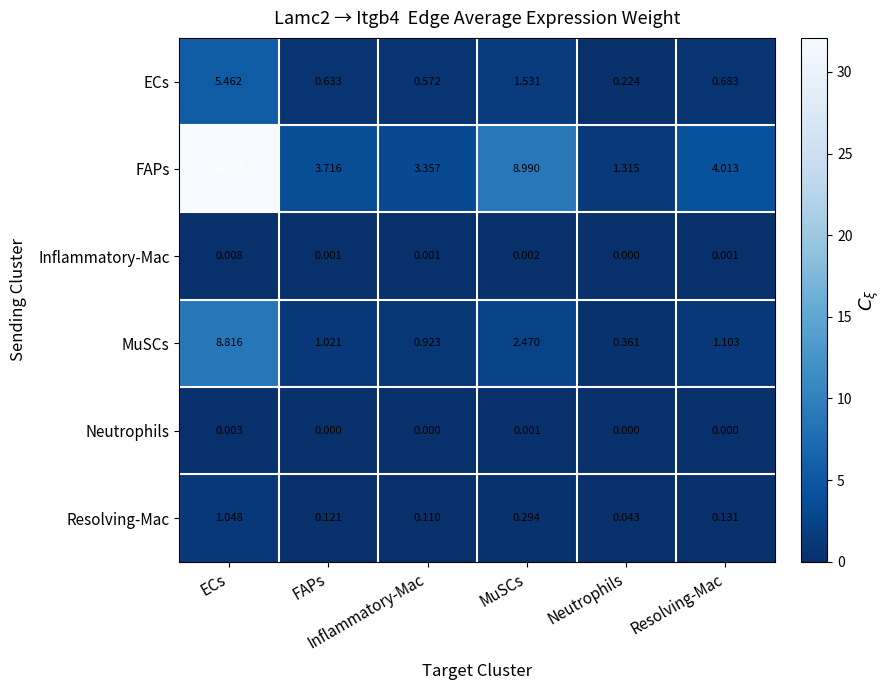

Which category has the highest value across all series?

ECs